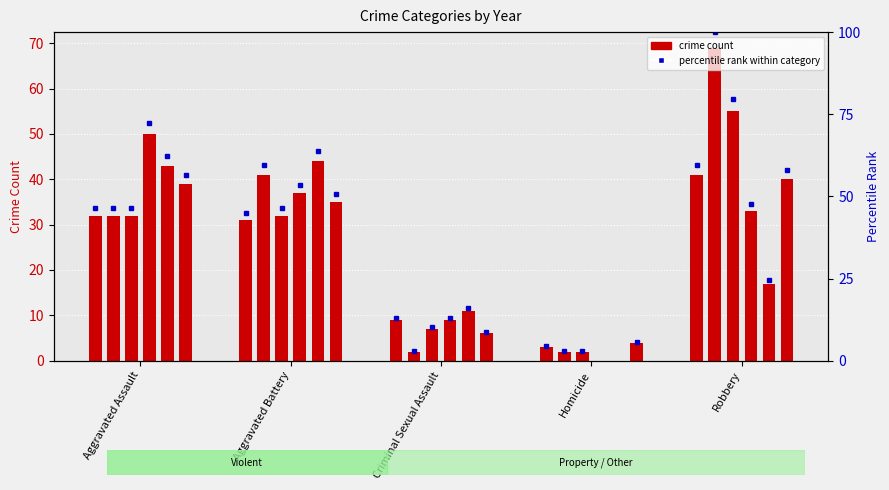

Rank the categories by 2016 value from lowest to highest.

Criminal Sexual Assault, Homicide, Aggravated Assault, Aggravated Battery, Robbery